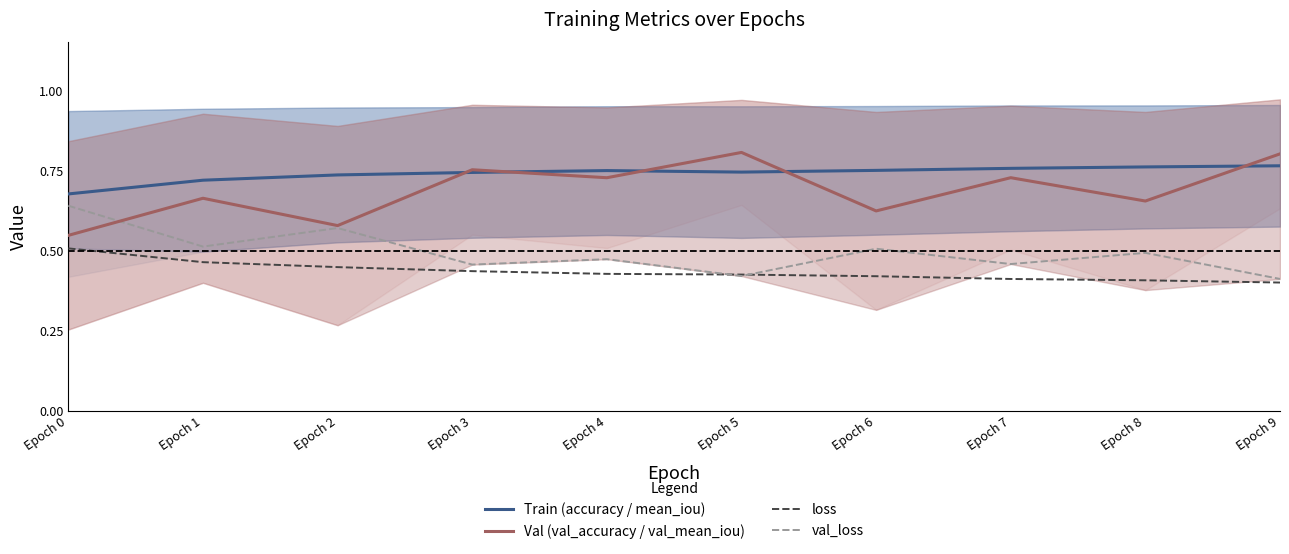

How many lines are shown in the chart?

4